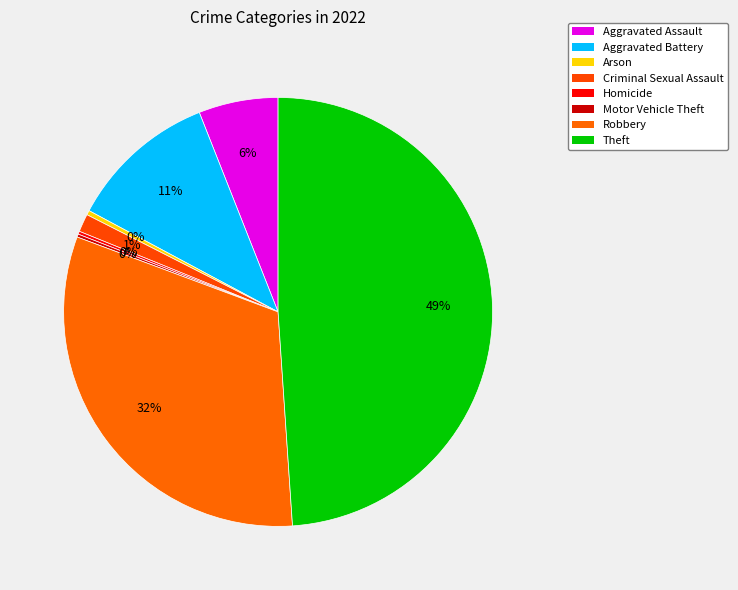

The Aggravated Assault slice represents 1% of the pie. True or false?

False